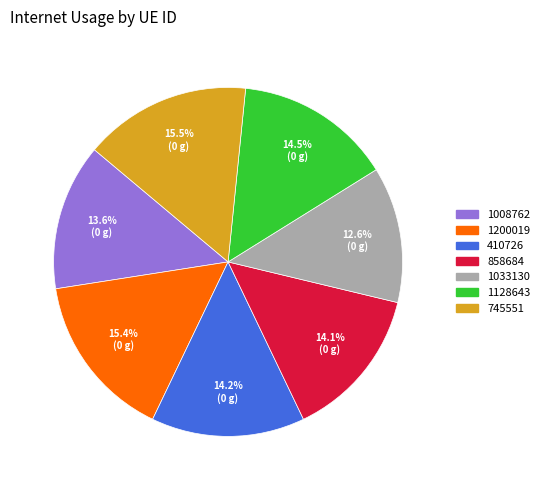

What percentage is the 858684 slice, to the nearest percent?

14%